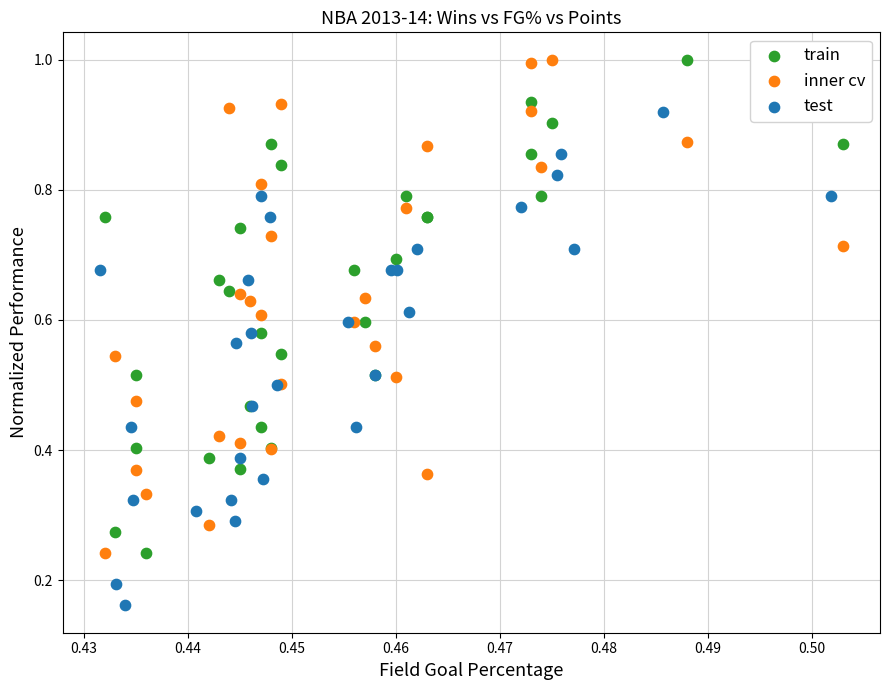

Which series reaches the minimum Y coordinate?

test